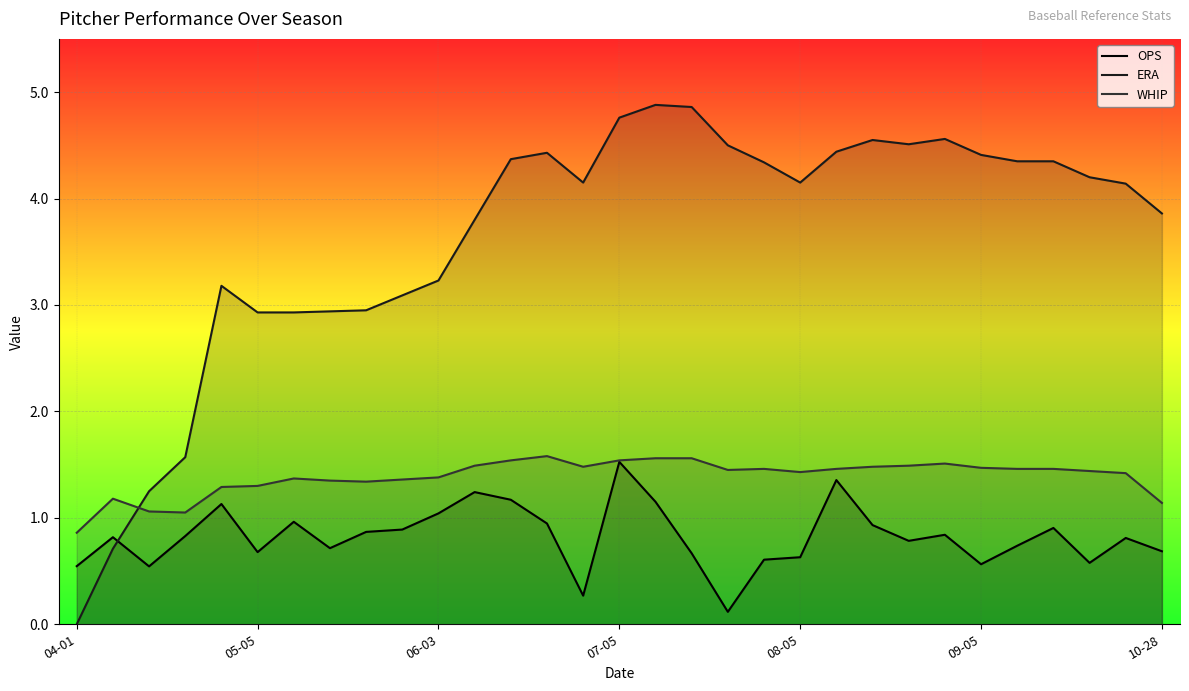

Which category has the lowest value in the WHIP series?

04-01